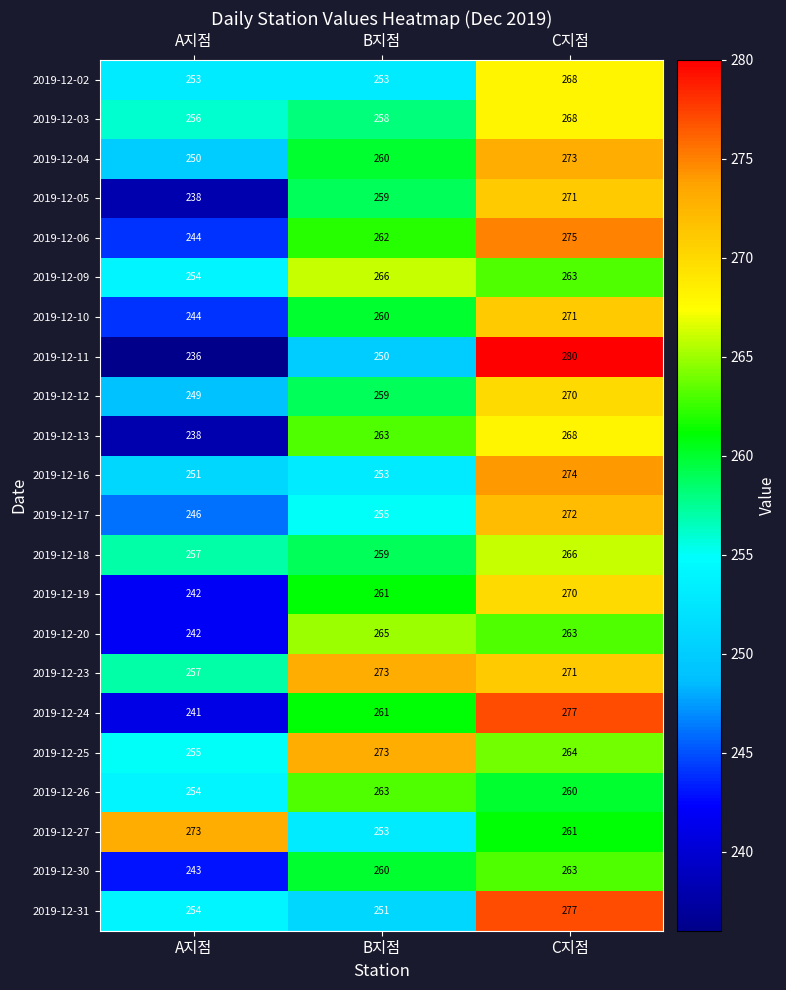

What is the average value of the 2019-12-30 series?

255